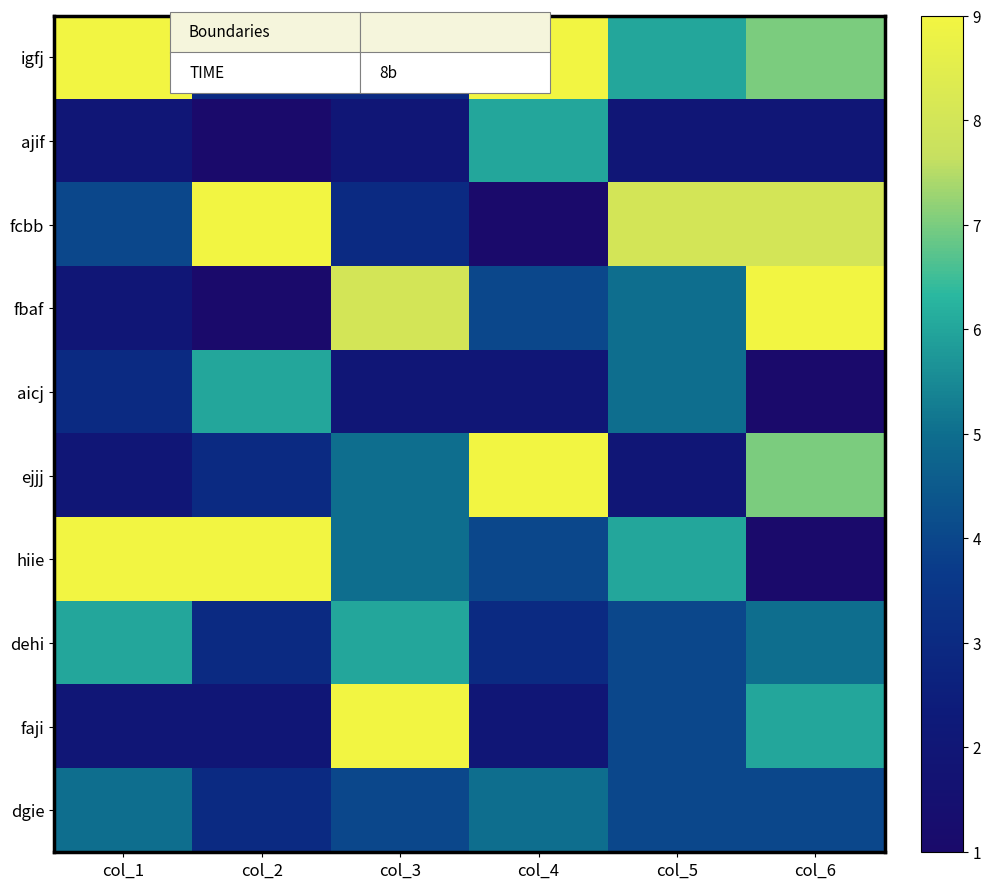

Reading left to right, transcribe all the data shown in this chart.

igfj: col_1=9	col_2=3	col_3=3	col_4=9	col_5=6	col_6=7
ajif: col_1=2	col_2=1	col_3=2	col_4=6	col_5=2	col_6=2
fcbb: col_1=4	col_2=9	col_3=3	col_4=1	col_5=8	col_6=8
fbaf: col_1=2	col_2=1	col_3=8	col_4=4	col_5=5	col_6=9
aicj: col_1=3	col_2=6	col_3=2	col_4=2	col_5=5	col_6=1
ejjj: col_1=2	col_2=3	col_3=5	col_4=9	col_5=2	col_6=7
hiie: col_1=9	col_2=9	col_3=5	col_4=4	col_5=6	col_6=1
dehi: col_1=6	col_2=3	col_3=6	col_4=3	col_5=4	col_6=5
faji: col_1=2	col_2=2	col_3=9	col_4=2	col_5=4	col_6=6
dgie: col_1=5	col_2=3	col_3=4	col_4=5	col_5=4	col_6=4